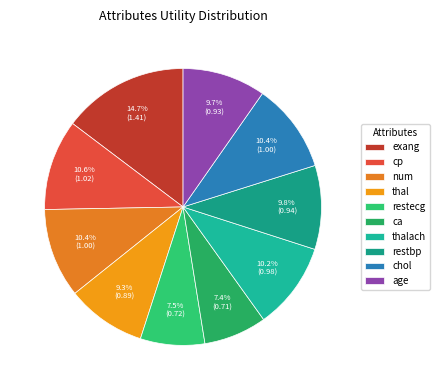

Is there a majority slice in this chart?

No